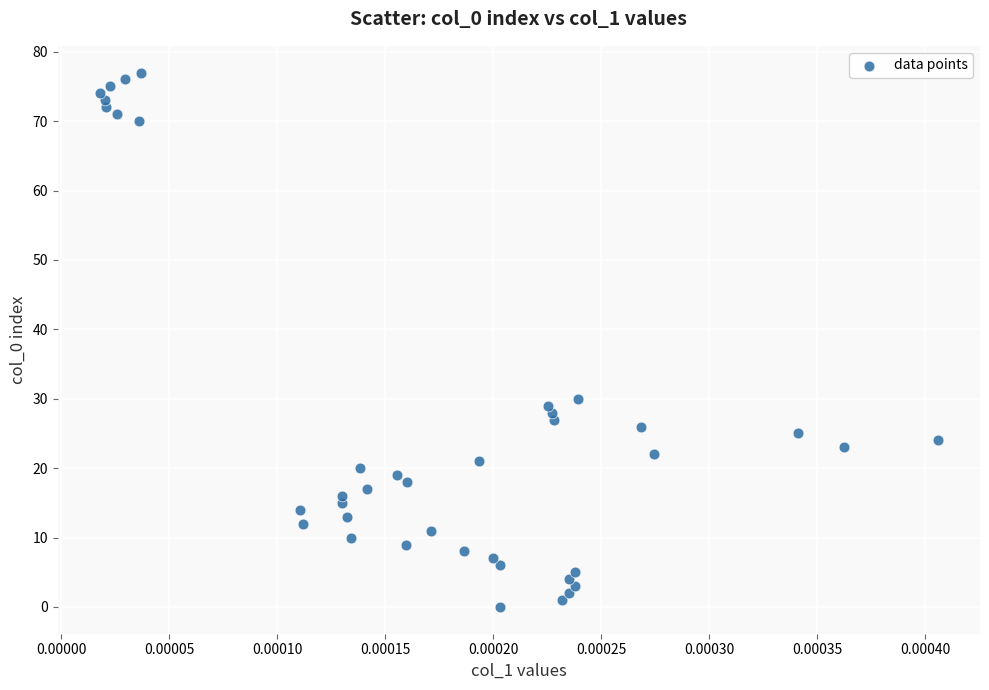

What Y value in the scatter plot is closest to 38?

30